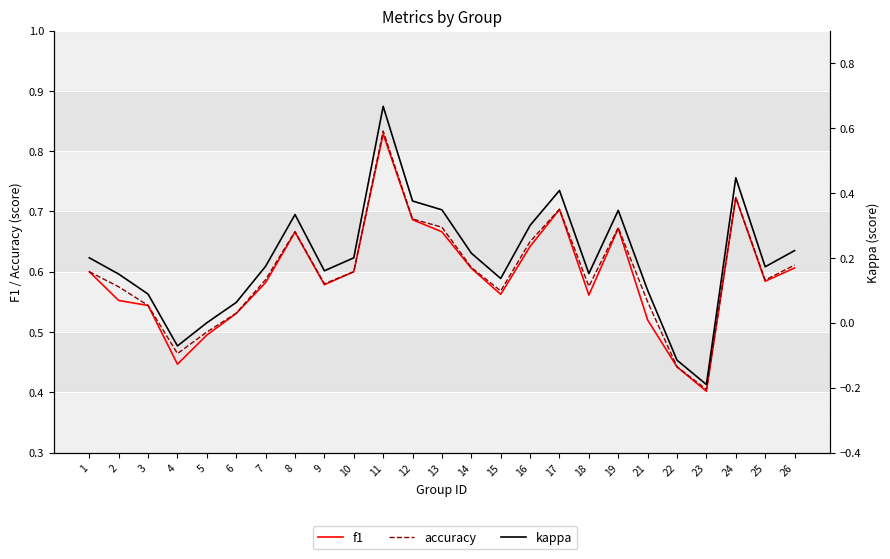

Reading left to right, extract all data points from this chart.

f1: 1=0.6	2=0.6	3=0.5	4=0.4	5=0.5	6=0.5	7=0.6	8=0.7	9=0.6	10=0.6	11=0.8	12=0.7	13=0.7	14=0.6	15=0.6	16=0.6	17=0.7	18=0.6	19=0.7	21=0.5	22=0.4	23=0.4	24=0.7	25=0.6	26=0.6
accuracy: 1=0.6	2=0.6	3=0.5	4=0.5	5=0.5	6=0.5	7=0.6	8=0.7	9=0.6	10=0.6	11=0.8	12=0.7	13=0.7	14=0.6	15=0.6	16=0.7	17=0.7	18=0.6	19=0.7	21=0.6	22=0.4	23=0.4	24=0.7	25=0.6	26=0.6
kappa: 1=0.2	2=0.2	3=0.1	4=-0.1	5=0.0	6=0.1	7=0.2	8=0.3	9=0.2	10=0.2	11=0.7	12=0.4	13=0.3	14=0.2	15=0.1	16=0.3	17=0.4	18=0.2	19=0.3	21=0.1	22=-0.1	23=-0.2	24=0.4	25=0.2	26=0.2